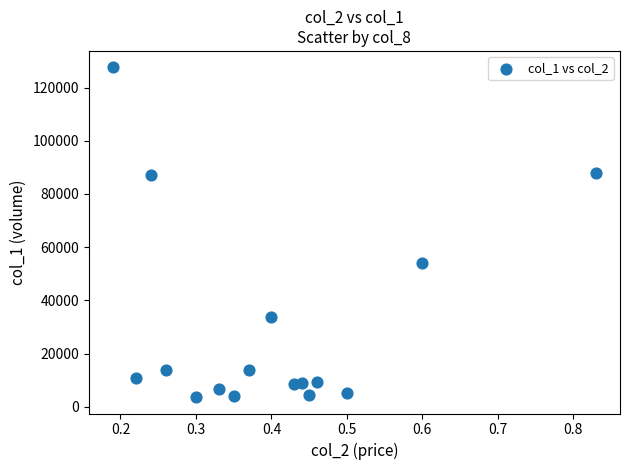

What is the range of Y values (max minus min)?

123910